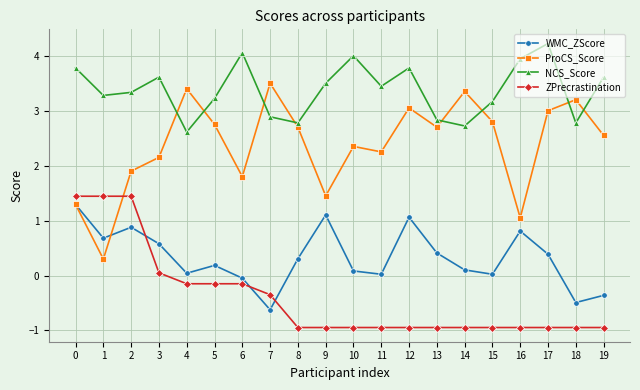

How many values in WMC_ZScore are below zero?

4